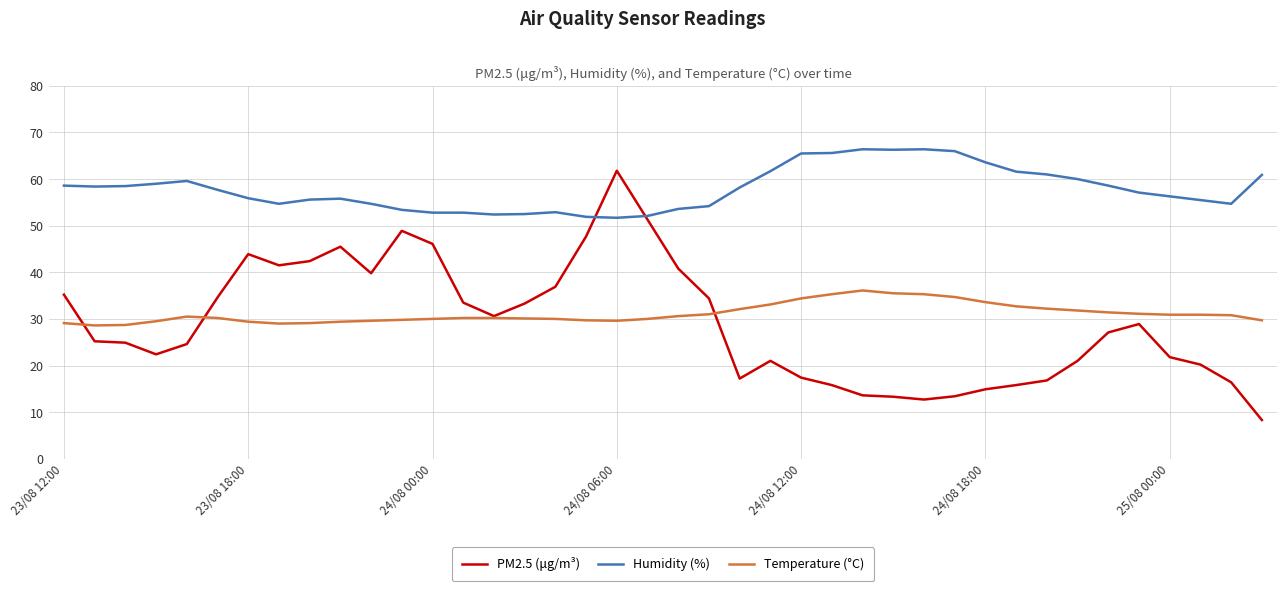

At how many categories does at least one series exceed 37?

40